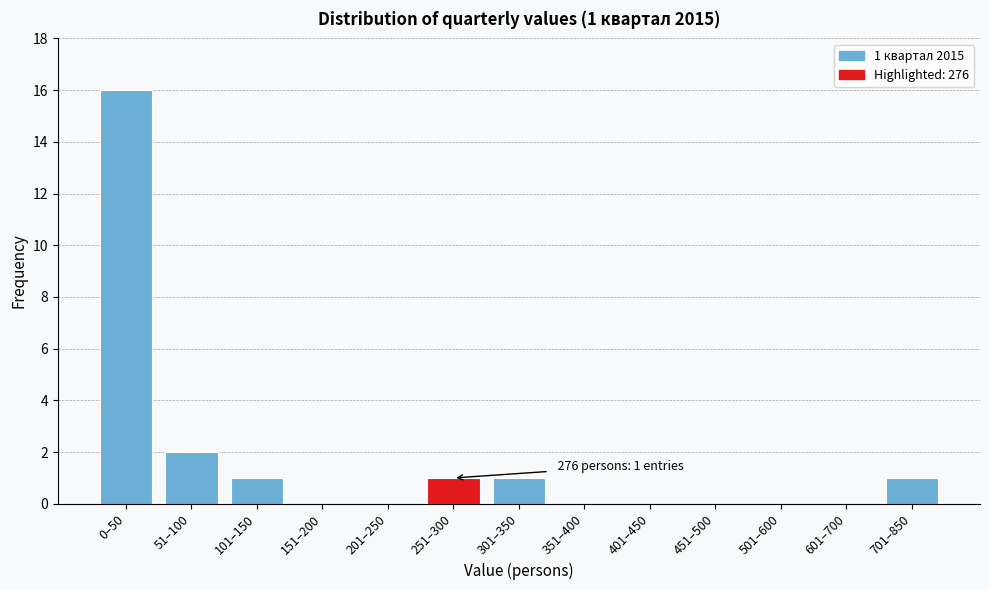

Reading left to right, list all the values displayed in this chart.

0–50=16	51–100=2	101–150=1	151–200=0	201–250=0	251–300=1	301–350=1	351–400=0	401–450=0	451–500=0	501–600=0	601–700=0	701–850=1